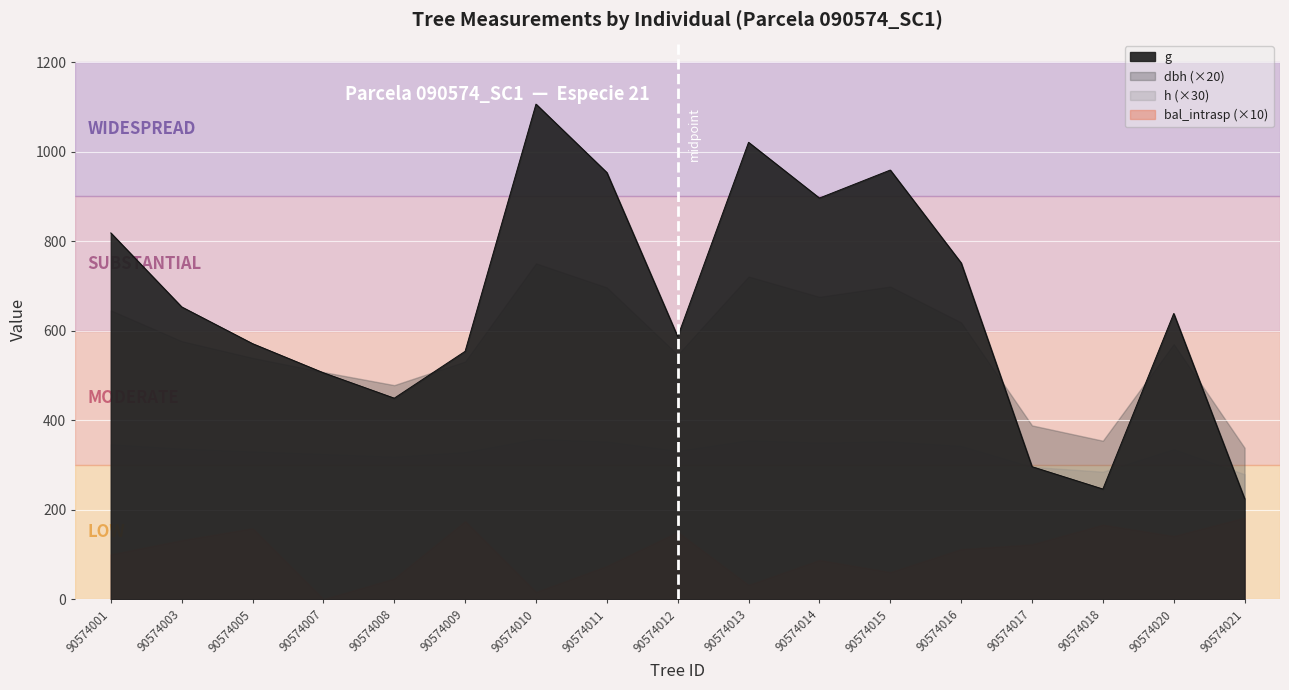

At which category is the sum across all series the highest?

90574010